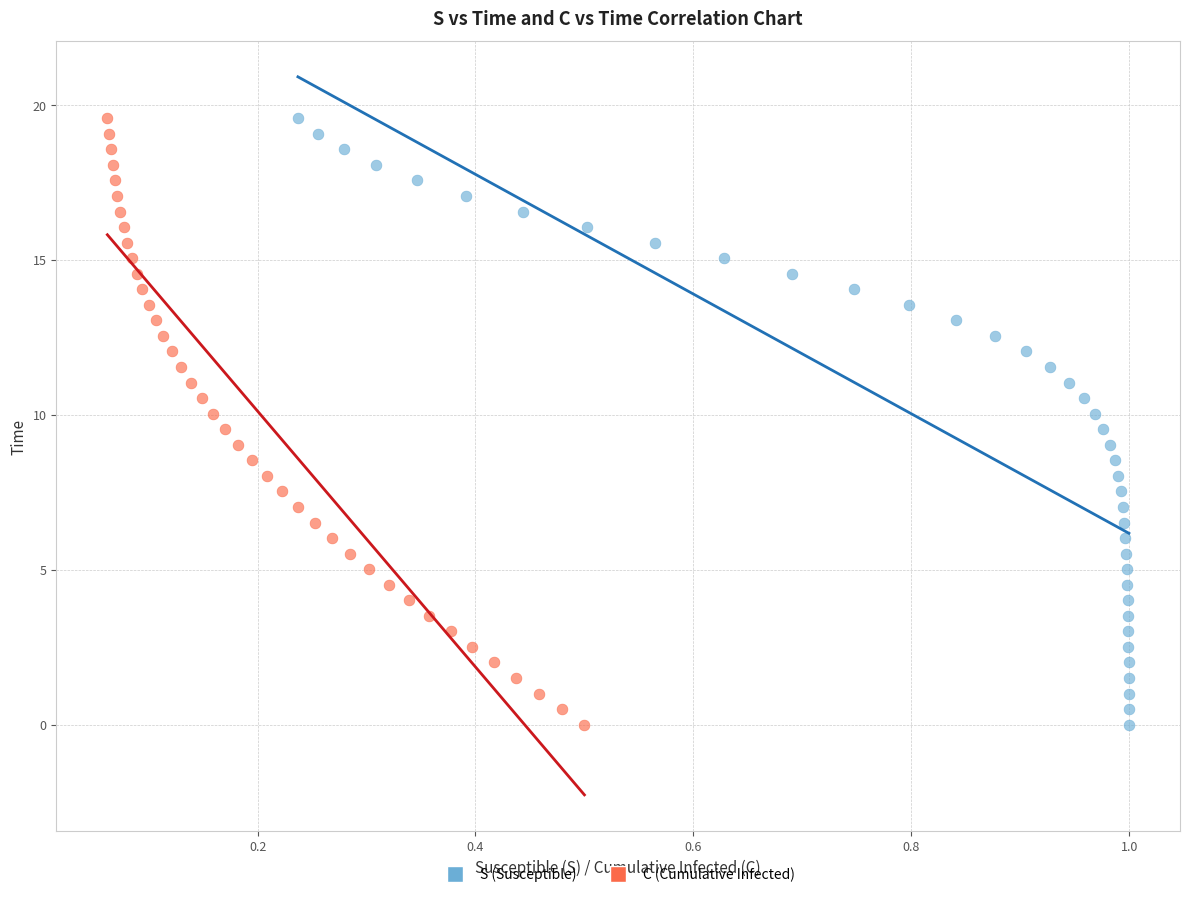

What are all the series names shown in the legend?

S (Susceptible), C (Cumulative Infected)